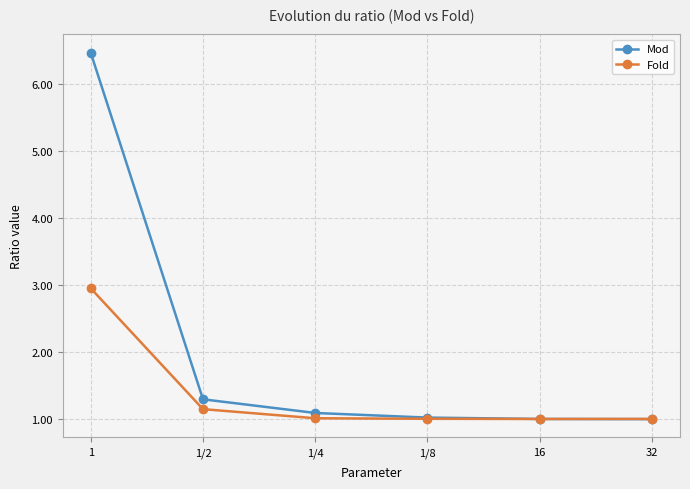

What is the value of the Fold point at the 4th from the left?

1.0